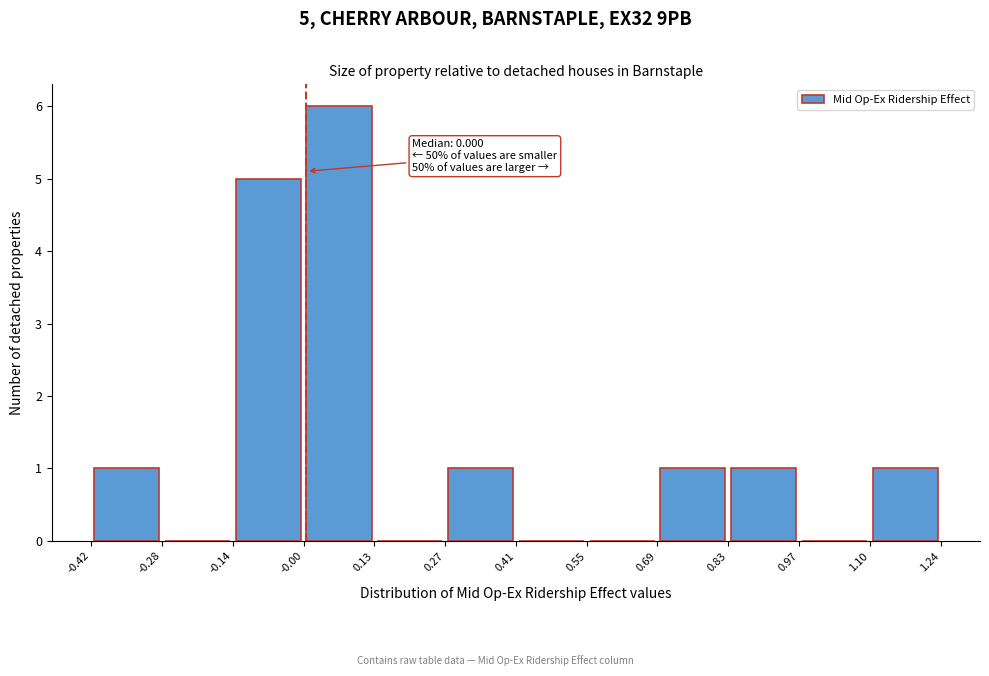

Which range on the x-axis has the tallest bar?

-0.00 to 0.13